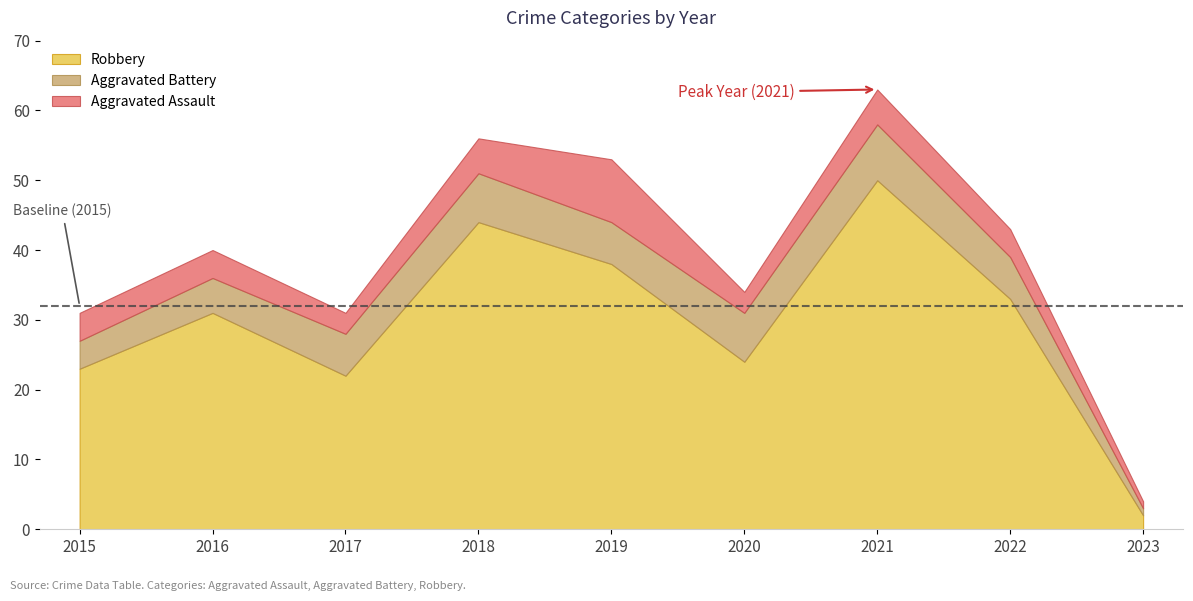

What is the value of the Robbery point at the 6th from the left?

24